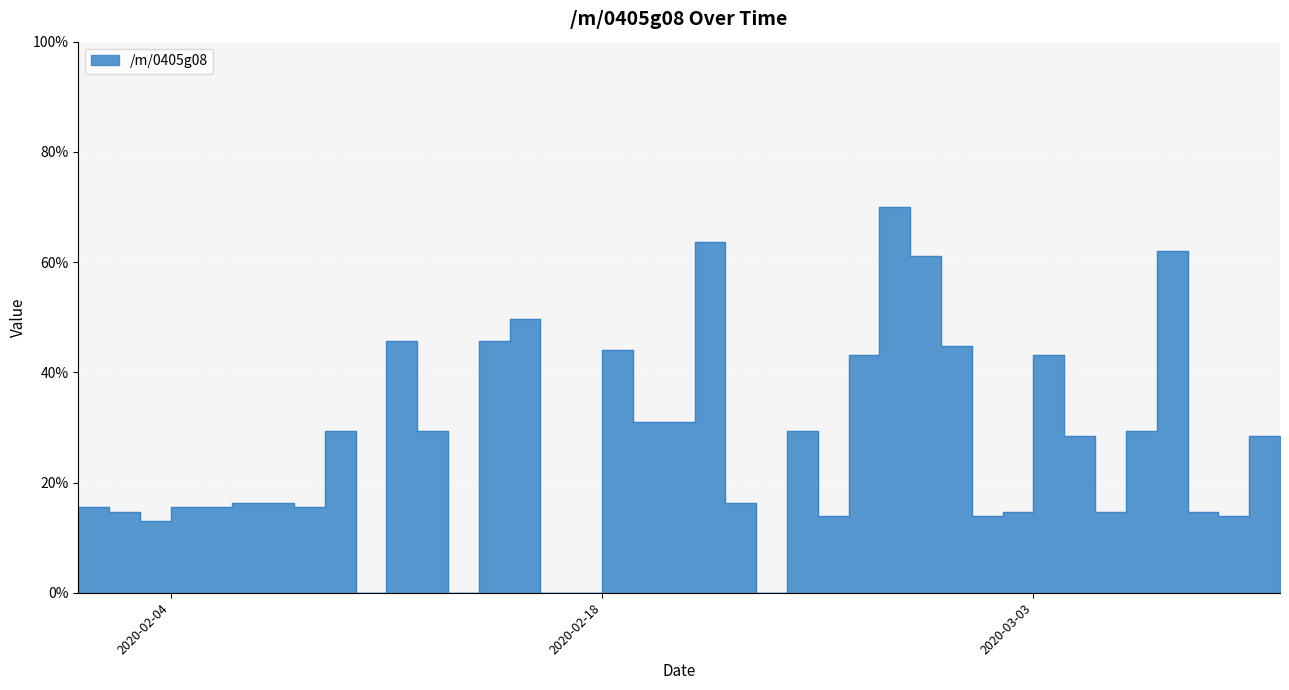

At which label does the data first exceed 16?

2020-02-06